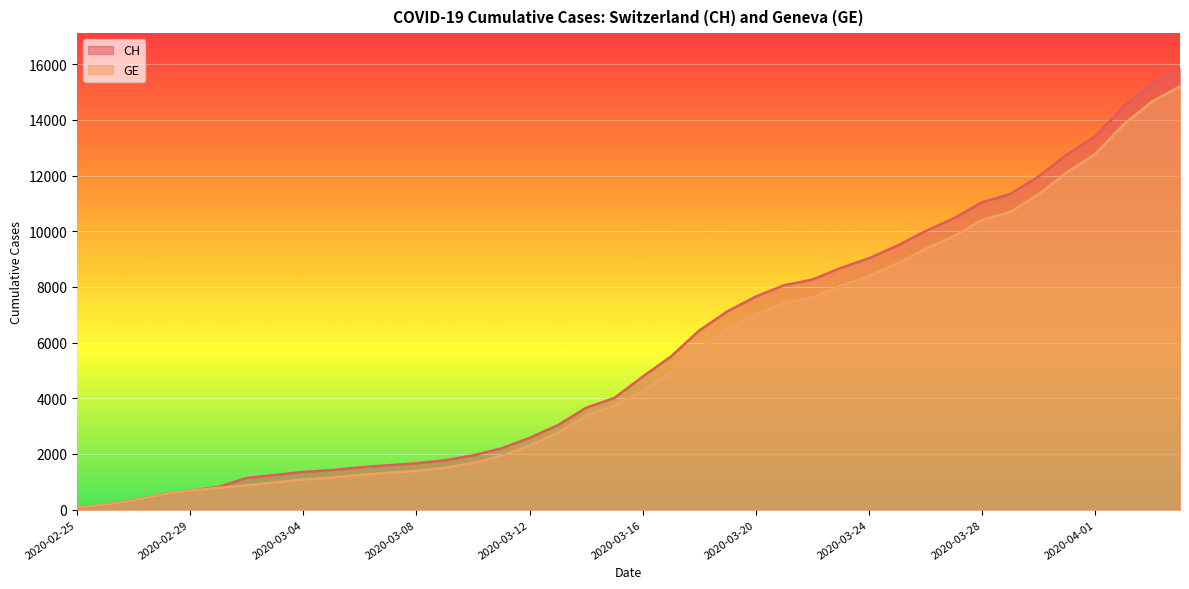

How many data points in GE are less than 4248?

20